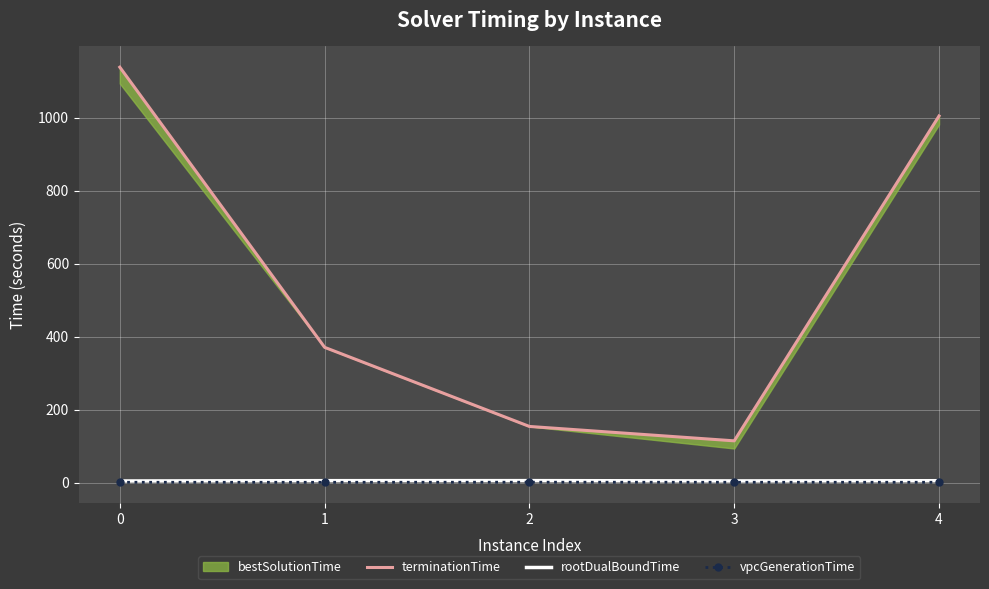

What is the difference between the second highest and minimum values in the rootDualBoundTime series?

0.8